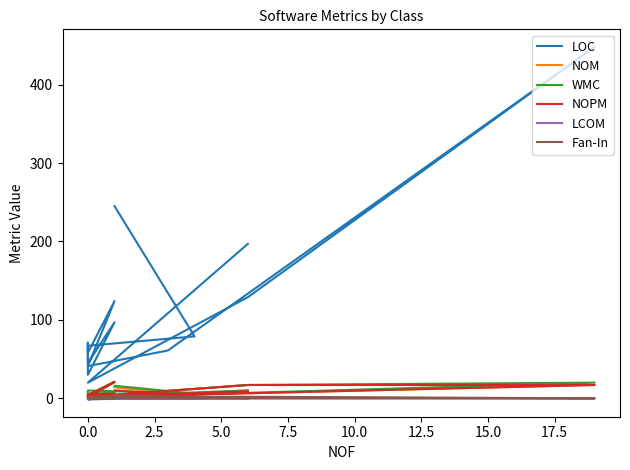

How many data points in NOPM are above 4?

7